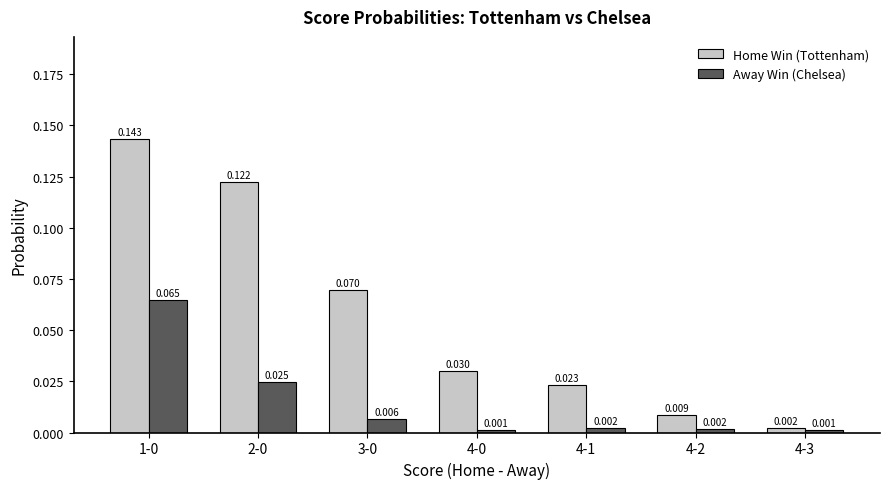

At 3-0, list the series in order from largest to smallest.

Home Win (Tottenham), Away Win (Chelsea)